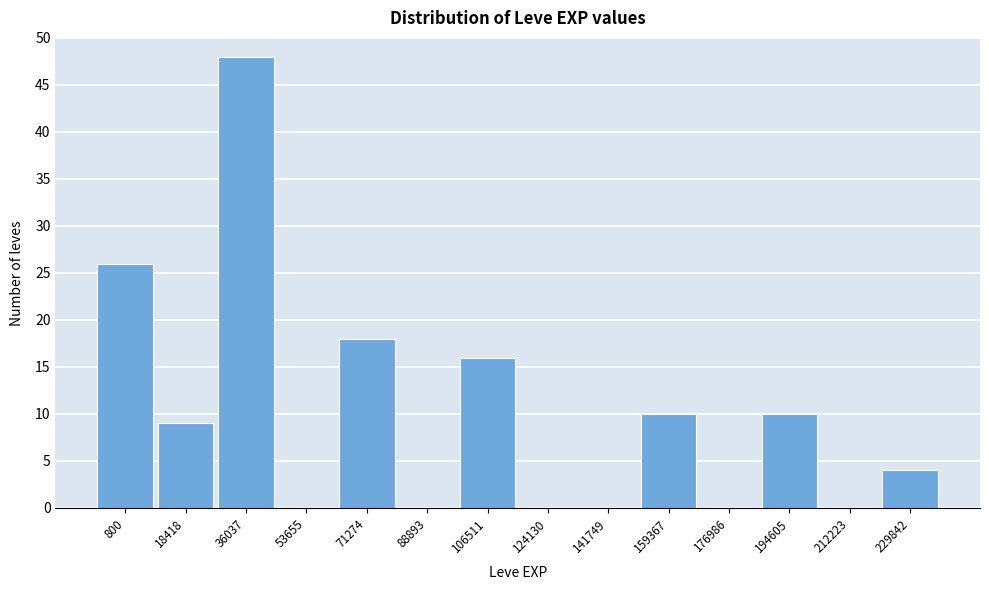

Reading left to right, extract all data points from this chart.

800=26	18418=9	36037=48	53655=0	71274=18	88893=0	106511=16	124130=0	141749=0	159367=10	176986=0	194605=10	212223=0	229842=4